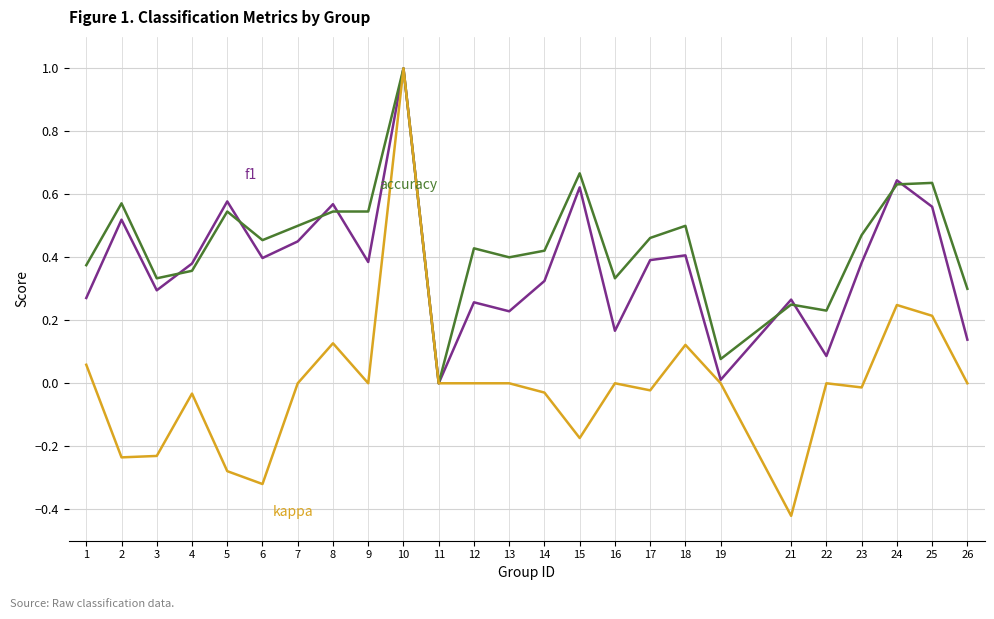

At which category does the chart reach its peak across all series?

10